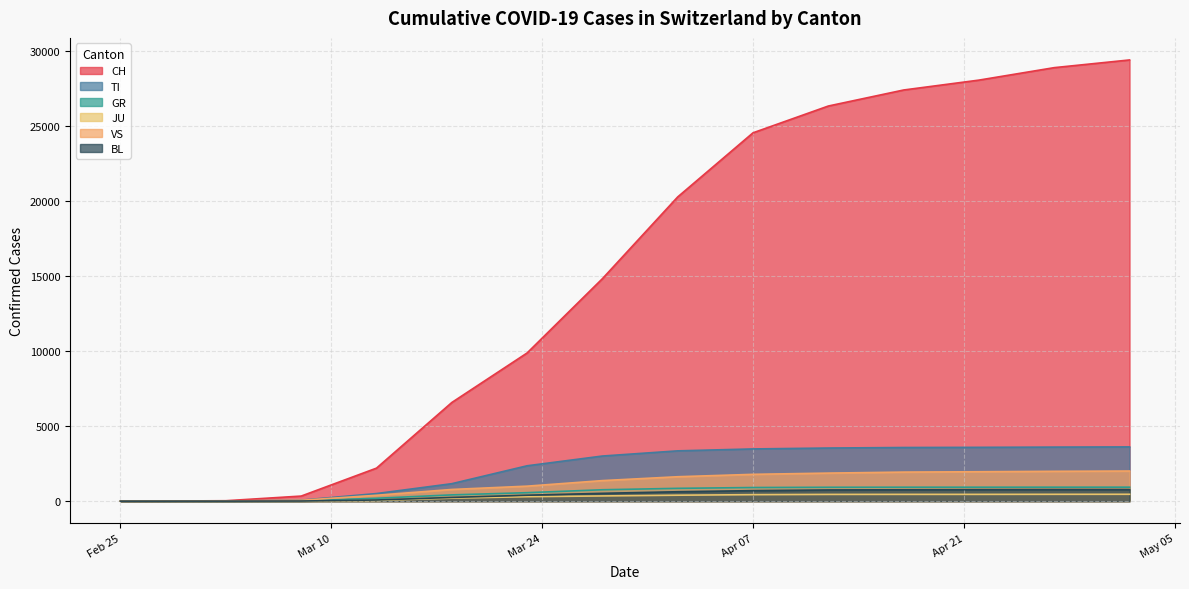

How many lines are shown in the chart?

6